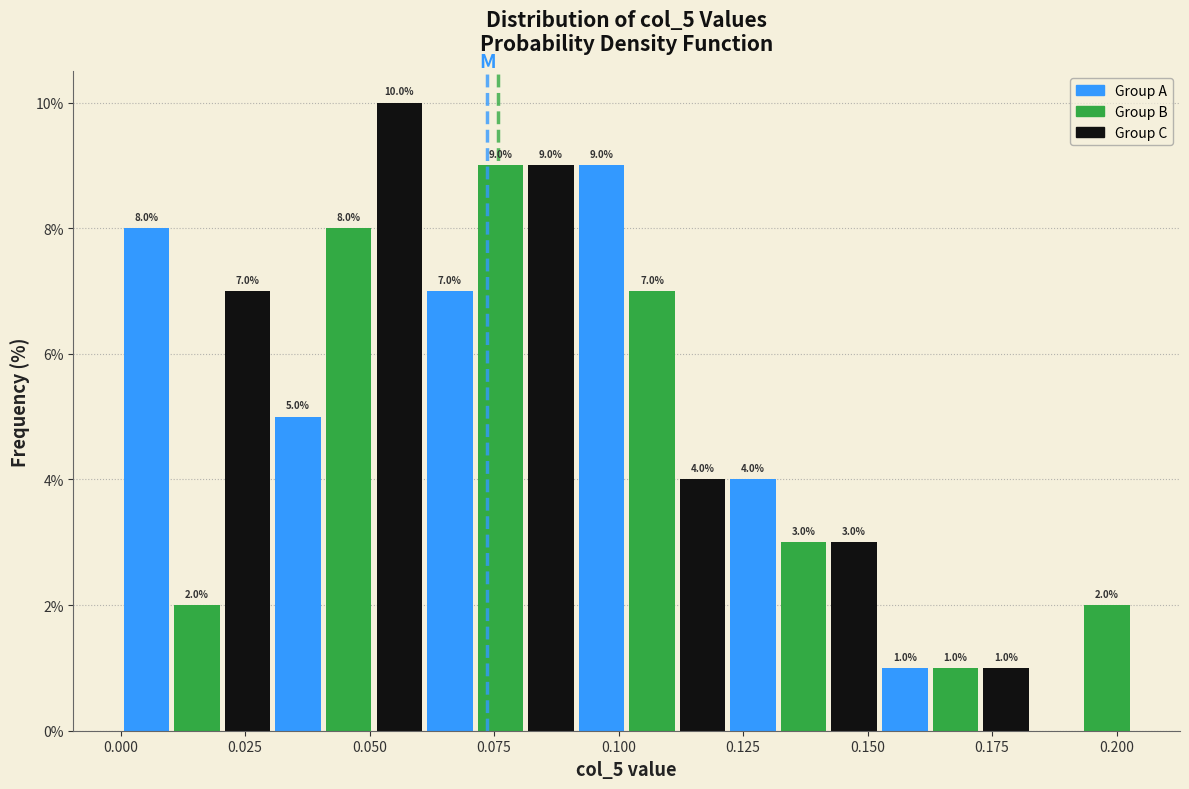

Read against the x-axis, roughly where is the centre of the tallest bar?

0.055